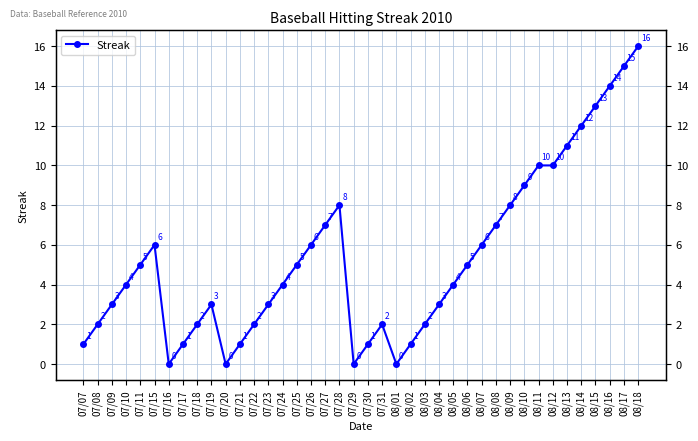

Where is the data nearest to the value 8?

07/28